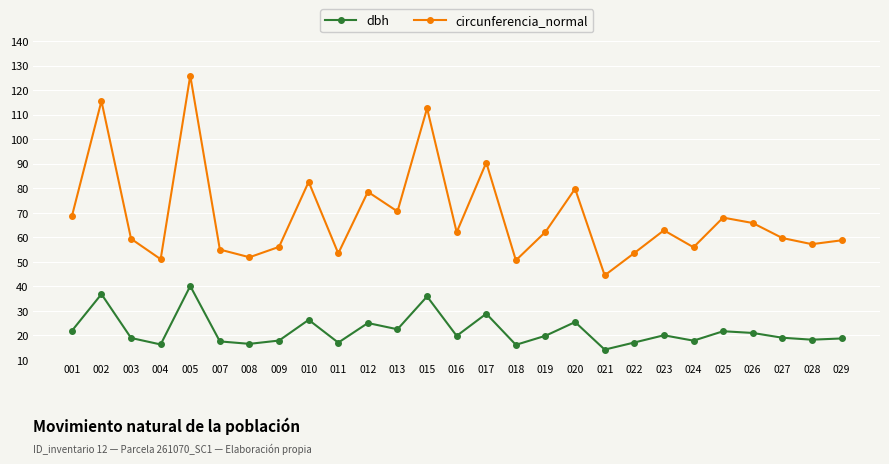

What is the spread (max minus min) of values at 005?

85.9